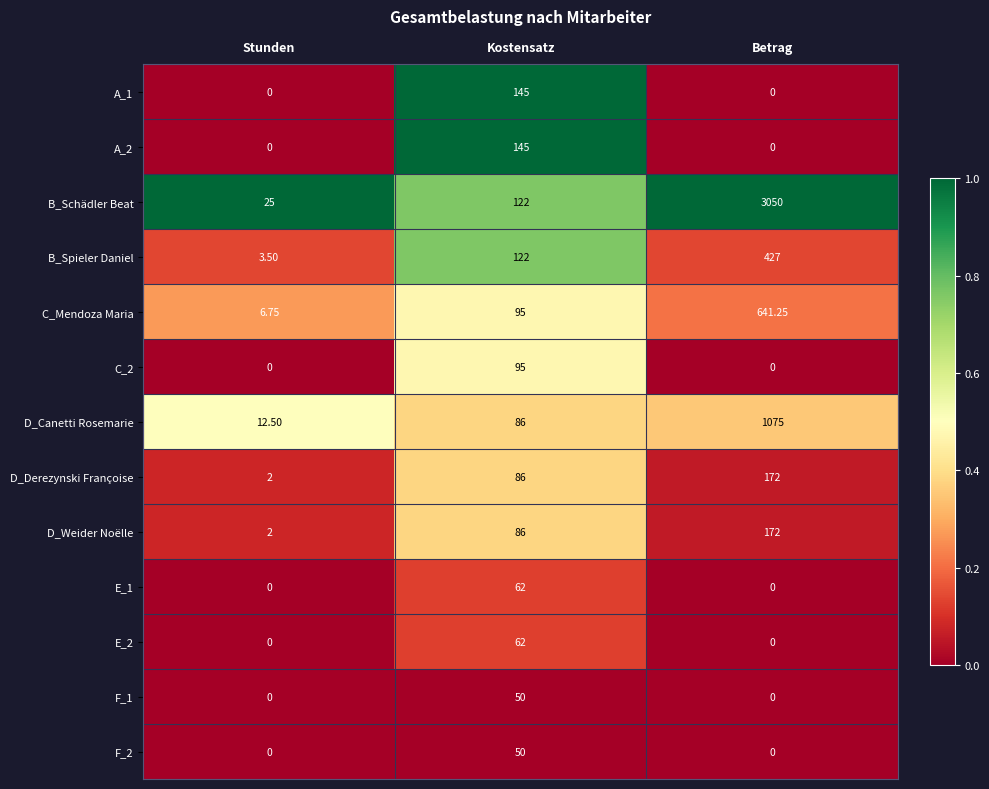

Rank the categories by B_Spieler Daniel value from lowest to highest.

Stunden, Kostensatz, Betrag